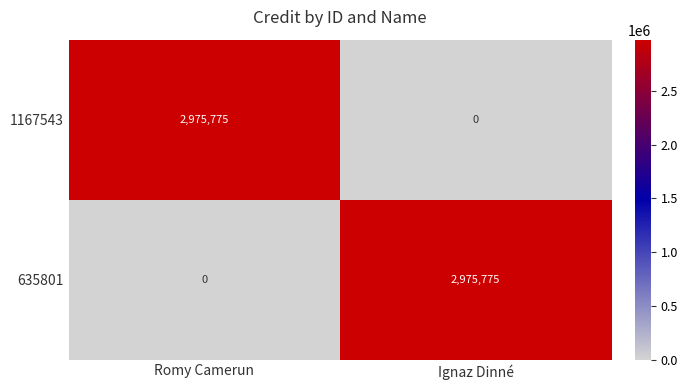

What is the difference between the highest and lowest values at Romy Camerun?

2975775